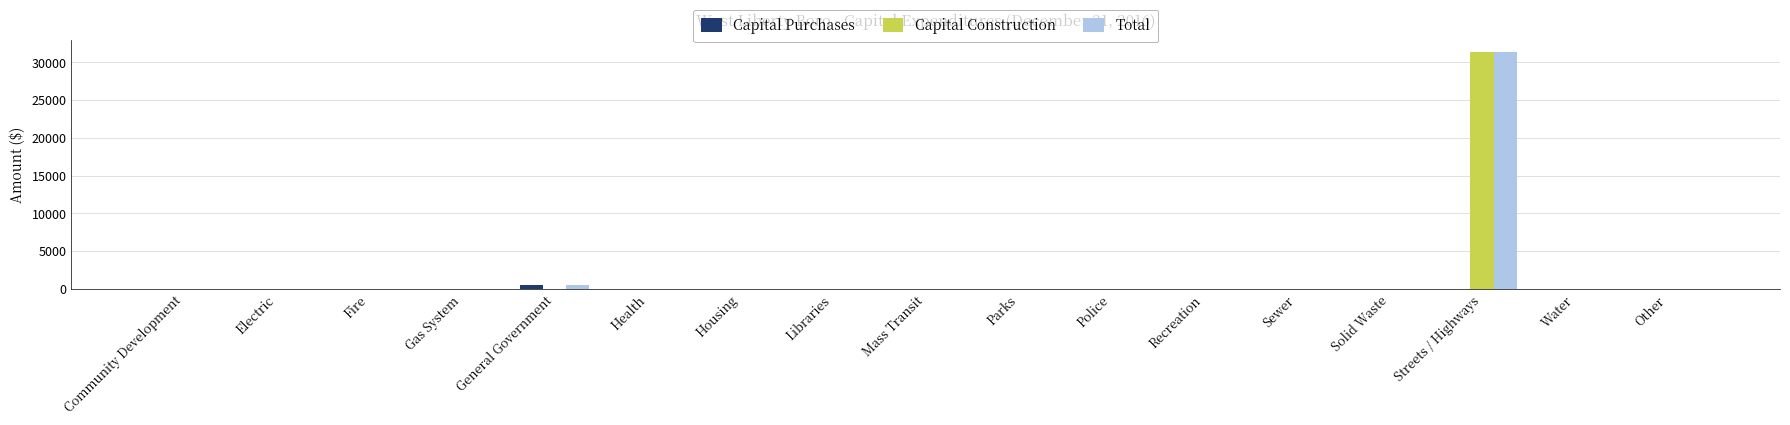

Reading left to right, extract all data points from this chart.

Capital Purchases: Community Development=0	Electric=0	Fire=0	Gas System=0	General Government=529	Health=0	Housing=0	Libraries=0	Mass Transit=0	Parks=0	Police=0	Recreation=0	Sewer=0	Solid Waste=0	Streets / Highways=0	Water=0	Other=0
Capital Construction: Community Development=0	Electric=0	Fire=0	Gas System=0	General Government=0	Health=0	Housing=0	Libraries=0	Mass Transit=0	Parks=0	Police=0	Recreation=0	Sewer=0	Solid Waste=0	Streets / Highways=31387	Water=0	Other=0
Total: Community Development=0	Electric=0	Fire=0	Gas System=0	General Government=529	Health=0	Housing=0	Libraries=0	Mass Transit=0	Parks=0	Police=0	Recreation=0	Sewer=0	Solid Waste=0	Streets / Highways=31387	Water=0	Other=0